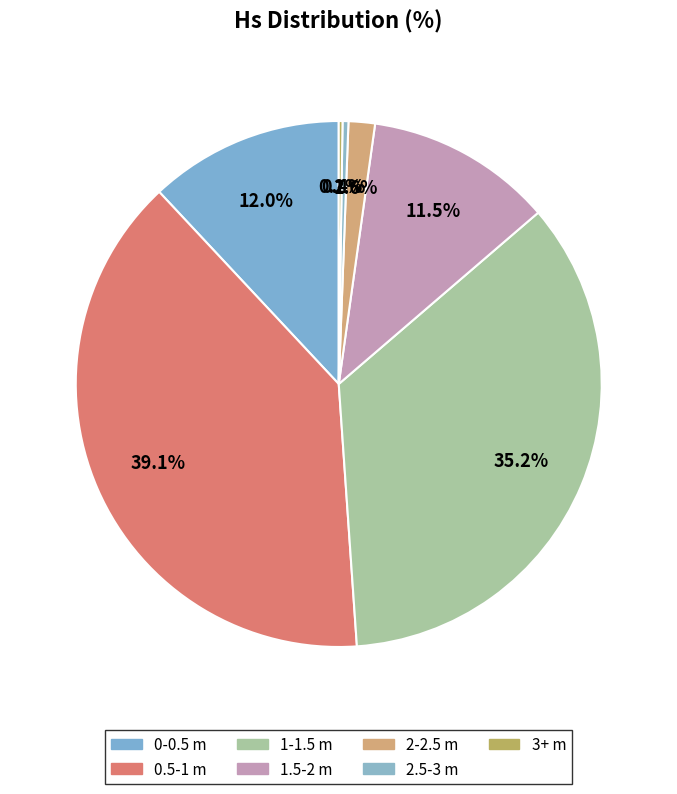

To the nearest percent, what is the average slice percentage?

14%